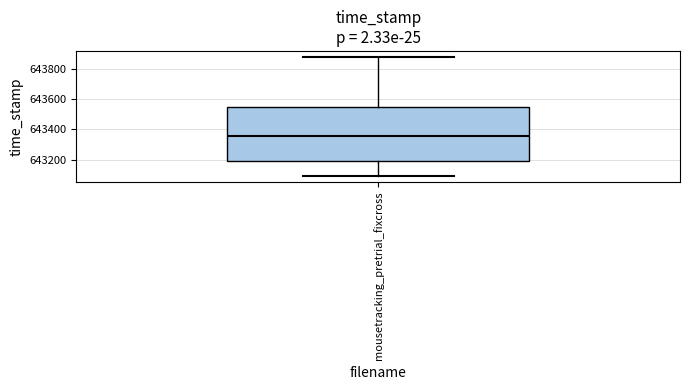

Transcribe this box plot: give where the median line is, the range the box spans, and where the two whiskers end, as read against the y-axis. The values are not printed on the chart, so give them approximately, as read against the axis.

median 643360, box 643200 to 643540, whiskers 643100 to 643880